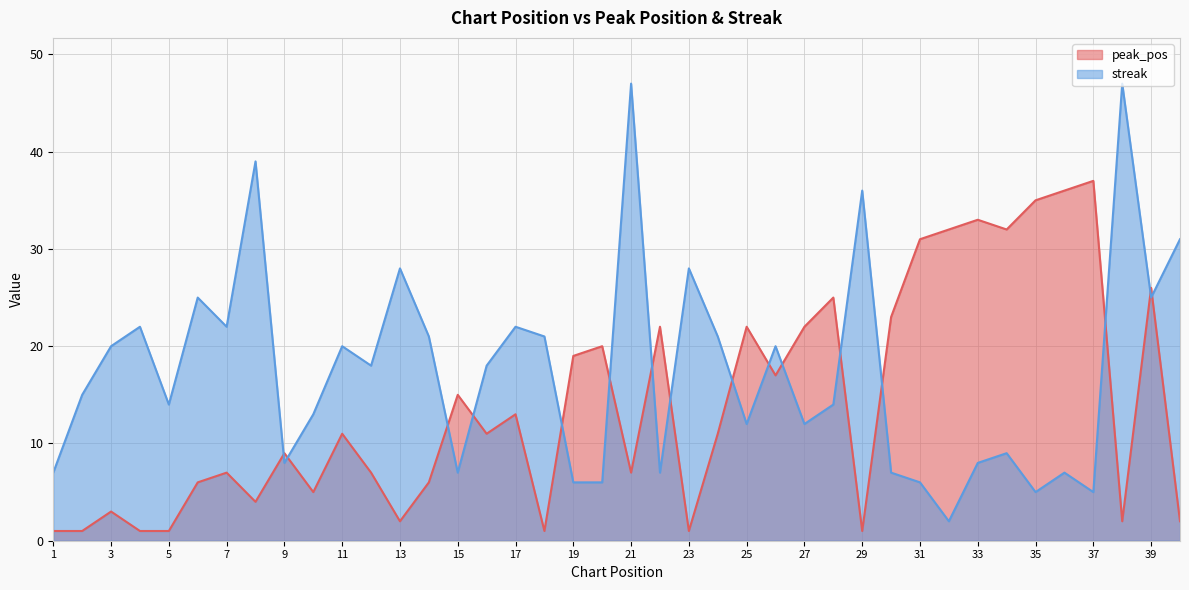

What is the value of the peak_pos point at the 32nd from the left?

32